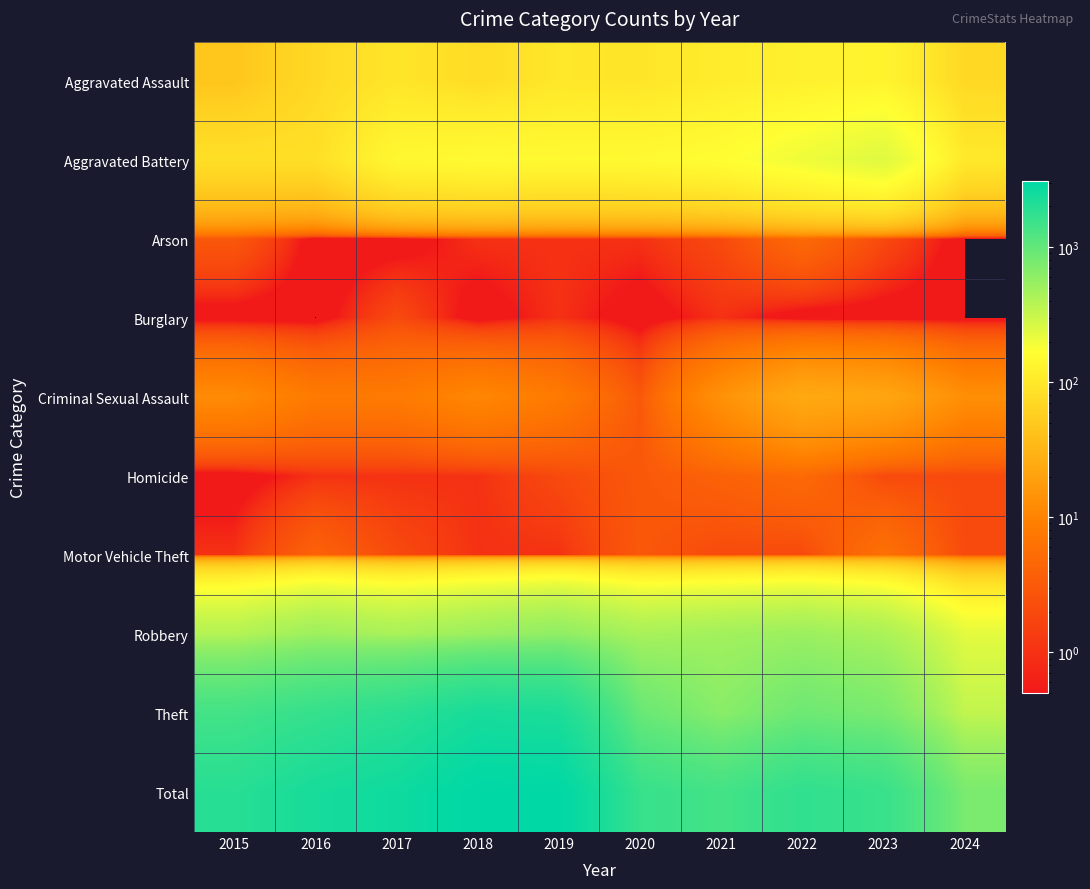

Reading left to right, what are all the values shown in this chart?

Aggravated Assault: 2015=46	2016=71	2017=95	2018=77	2019=98	2020=94	2021=110	2022=121	2023=130	2024=70
Aggravated Battery: 2015=82	2016=82	2017=142	2018=152	2019=148	2020=150	2021=163	2022=202	2023=244	2024=102
Arson: 2015=3	2016=0	2017=0	2018=1	2019=1	2020=1	2021=2	2022=5	2023=2	2024=0
Burglary: 2015=0	2016=0	2017=2	2018=0	2019=1	2020=0	2021=1	2022=0	2023=0	2024=0
Criminal Sexual Assault: 2015=12	2016=8	2017=8	2018=11	2019=8	2020=3	2021=14	2022=24	2023=22	2024=13
Homicide: 2015=0	2016=1	2017=1	2018=1	2019=2	2020=3	2021=4	2022=5	2023=2	2024=2
Motor Vehicle Theft: 2015=1	2016=4	2017=2	2018=1	2019=1	2020=3	2021=2	2022=2	2023=6	2024=2
Robbery: 2015=395	2016=510	2017=446	2018=520	2019=591	2020=450	2021=484	2022=521	2023=440	2024=230
Theft: 2015=1429	2016=1676	2017=1896	2018=2342	2019=2230	2020=930	2021=642	2022=880	2023=765	2024=339
Total: 2015=1968	2016=2352	2017=2592	2018=3105	2019=3080	2020=1634	2021=1422	2022=1760	2023=1611	2024=758